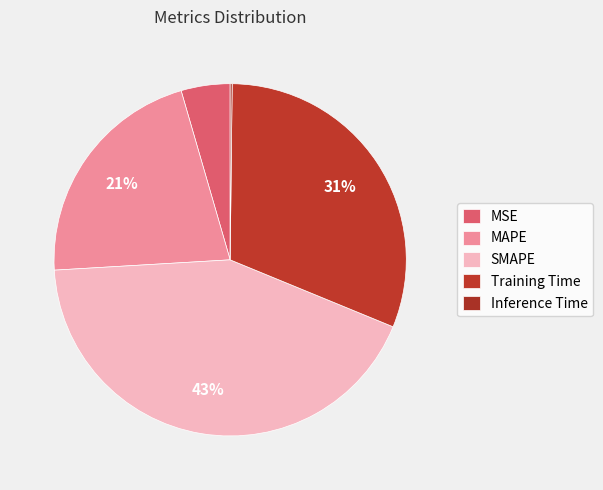

How much of the chart is everything except Training Time?

69.0%